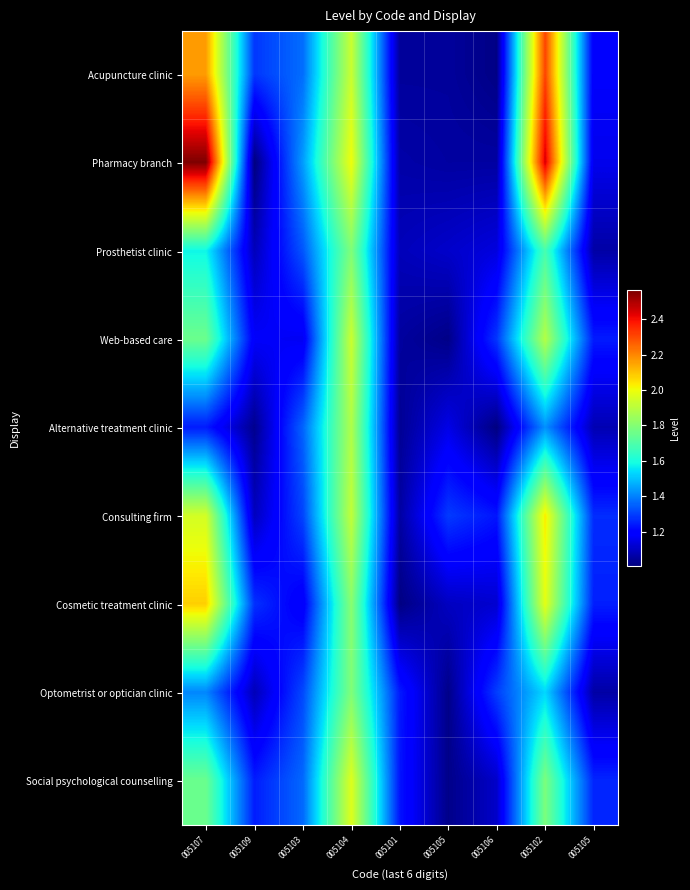

Reading left to right, extract all data points from this chart.

Acupuncture clinic: 005107=2.2	005109=1.3	005103=1.4	005104=1.9	005101=1.0	005105=1.0	005106=1.0	005102=2.3	005105=1.2
Pharmacy branch: 005107=2.6	005109=1.0	005103=1.4	005104=2.0	005101=1.1	005105=1.1	005106=1.1	005102=2.4	005105=1.2
Prosthetist clinic: 005107=1.6	005109=1.1	005103=1.3	005104=1.8	005101=1.1	005105=1.1	005106=1.1	005102=1.7	005105=1.1
Web-based care: 005107=1.8	005109=1.2	005103=1.2	005104=1.9	005101=1.1	005105=1.0	005106=1.3	005102=1.9	005105=1.2
Alternative treatment clinic: 005107=1.2	005109=1.0	005103=1.4	005104=1.9	005101=1.0	005105=1.1	005106=1.0	005102=1.4	005105=1.1
Consulting firm: 005107=1.9	005109=1.1	005103=1.3	005104=1.9	005101=1.1	005105=1.3	005106=1.2	005102=2.0	005105=1.3
Cosmetic treatment clinic: 005107=2.1	005109=1.3	005103=1.2	005104=1.8	005101=1.0	005105=1.1	005106=1.1	005102=2.0	005105=1.2
Optometrist or optician clinic: 005107=1.4	005109=1.1	005103=1.3	005104=1.8	005101=1.2	005105=1.0	005106=1.3	005102=1.5	005105=1.1
Social psychological counselling: 005107=1.8	005109=1.2	005103=1.4	005104=2.0	005101=1.2	005105=1.0	005106=1.1	005102=1.8	005105=1.3